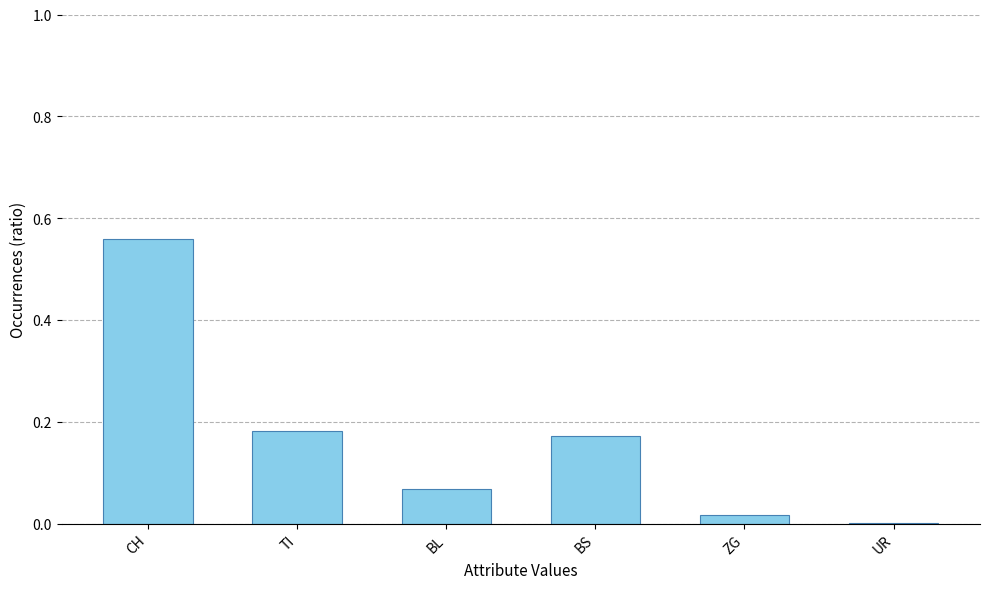

True or false: the data shows 0.0 at UR.

True